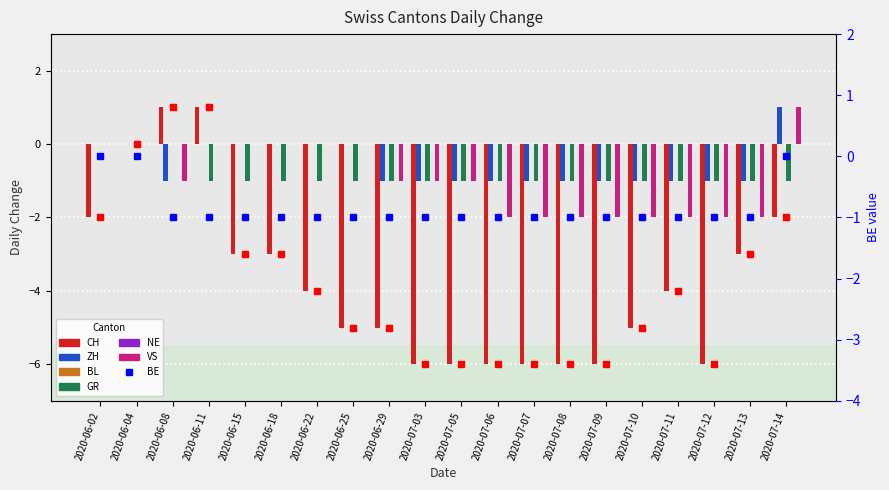

Which series has the largest Y range (max minus min)?

CH